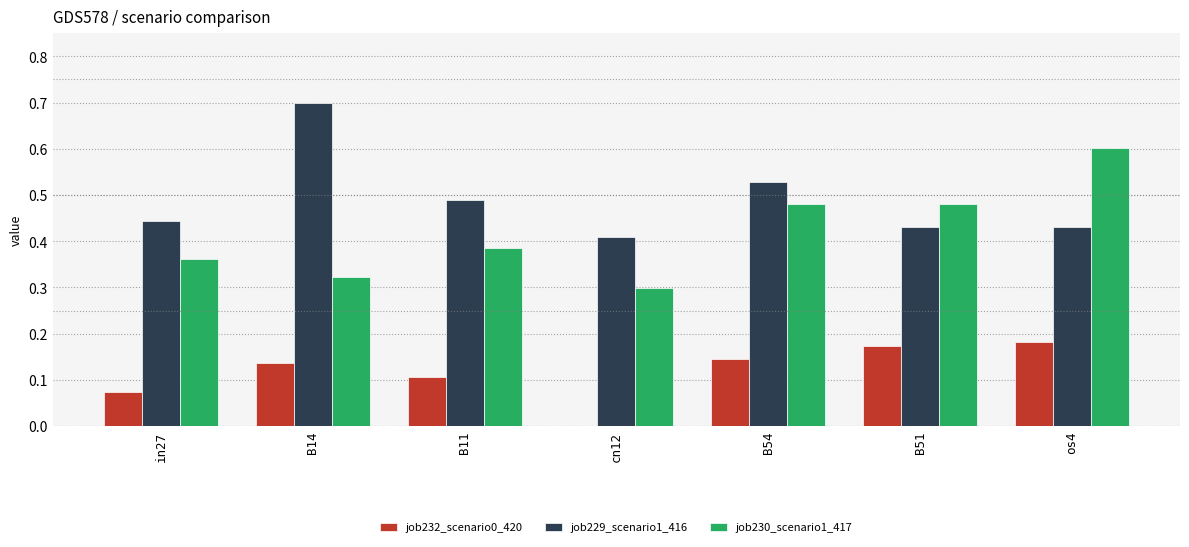

What is the maximum value for job229_scenario1_416?

0.7